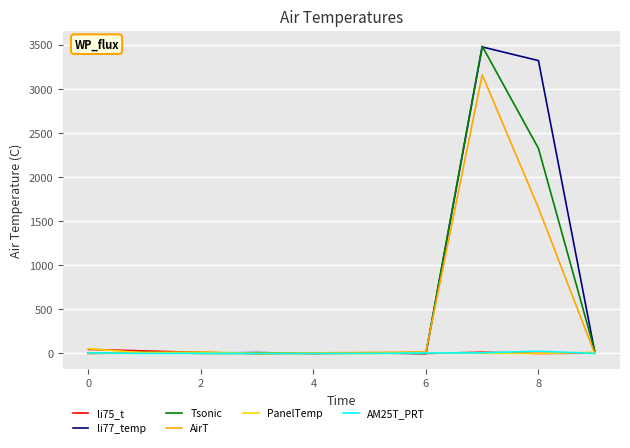

How many lines are shown in the chart?

6